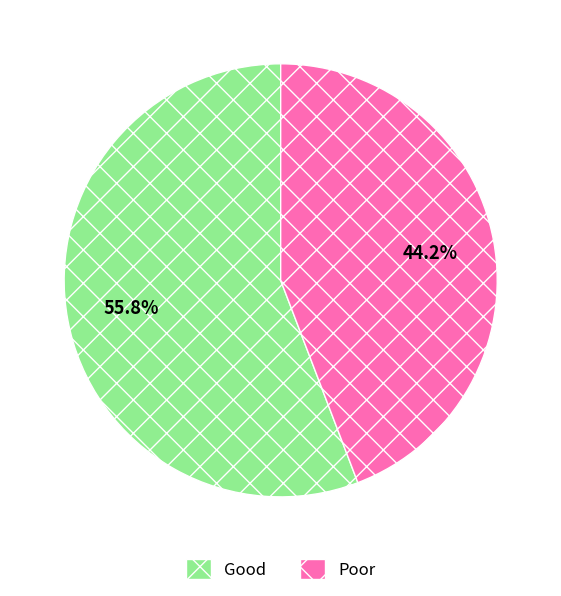

To the nearest percent, what is the average slice percentage?

50%